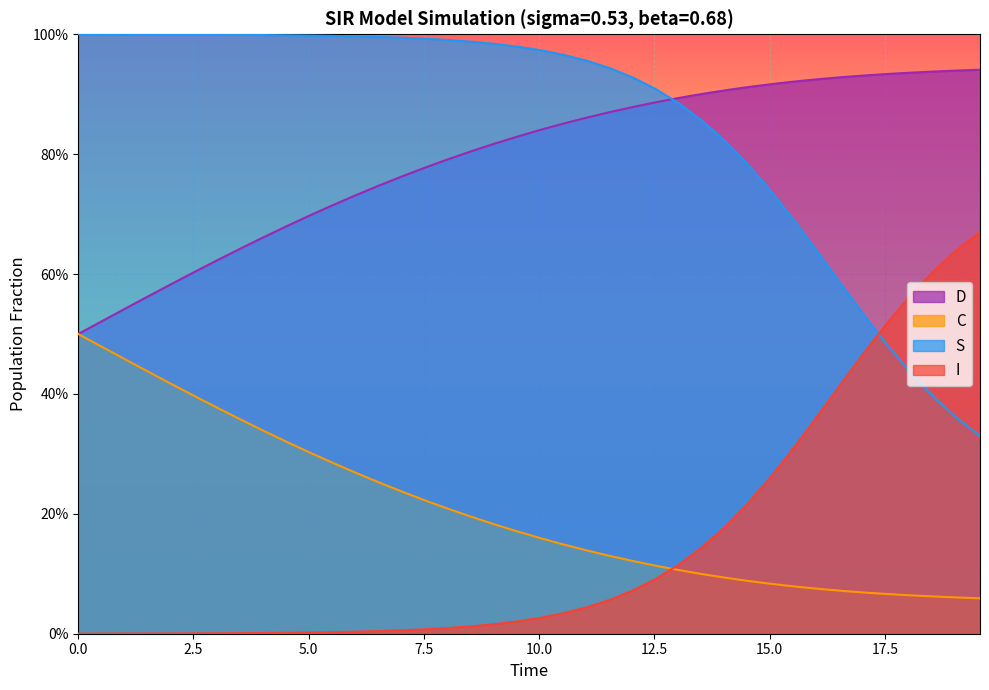

The value of C at 24 is 1.5. True or false?

False